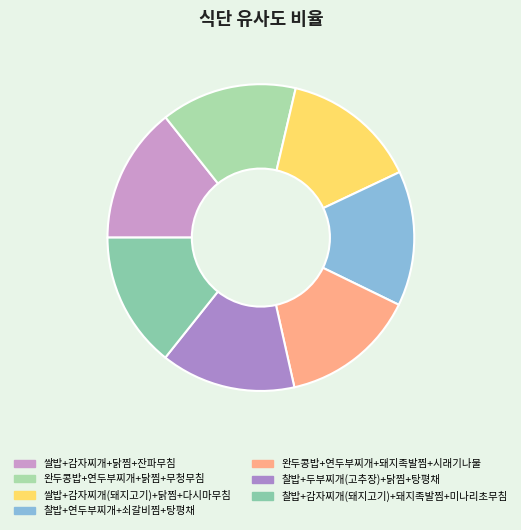

How many slices are in this pie chart?

7